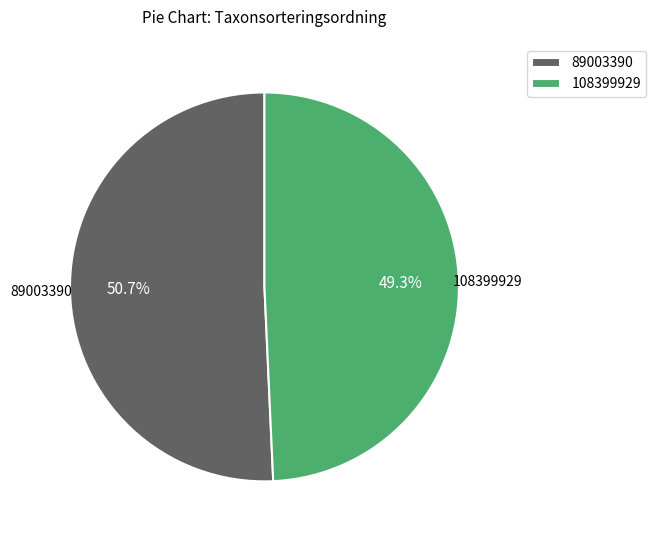

How many slices are in this pie chart?

2